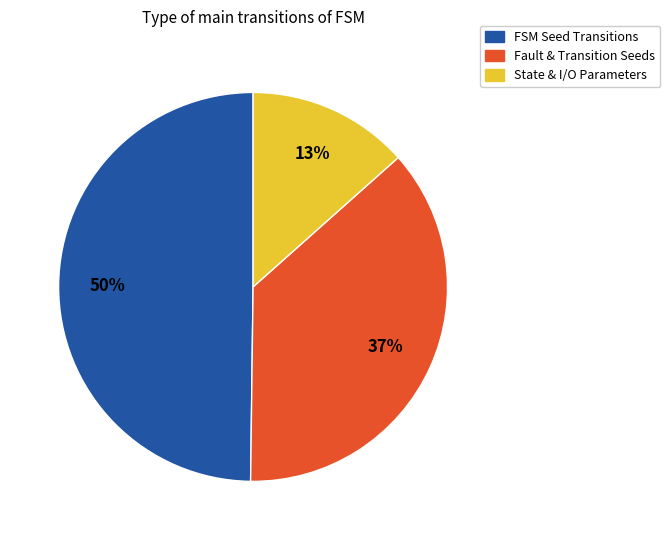

Which category has the smallest portion of the pie?

State & I/O Parameters